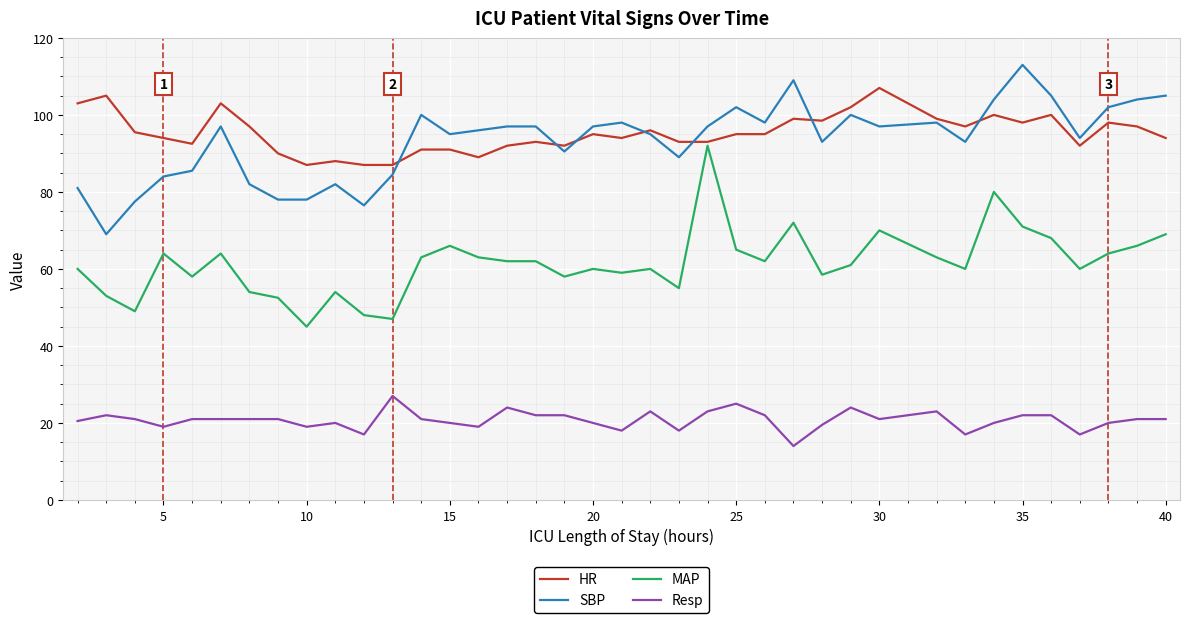

What is the maximum value shown in the chart?

113.0